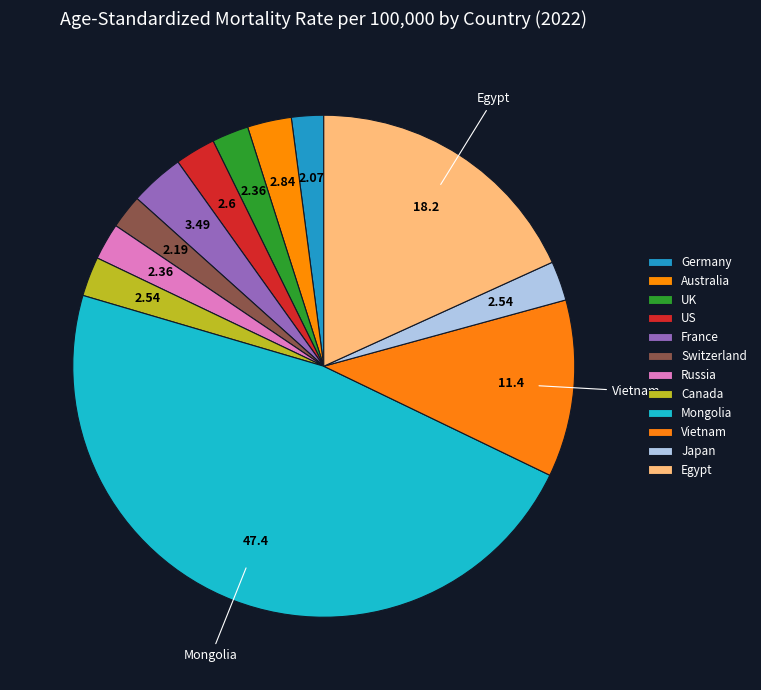

Which has a higher value, Egypt or Mongolia?

Mongolia